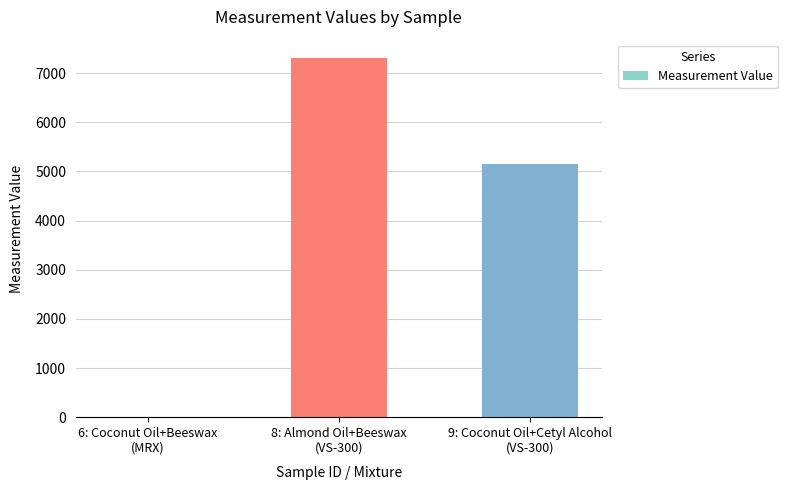

What is the change in value from 6: Coconut Oil+Beeswax
(MRX) to 9: Coconut Oil+Cetyl Alcohol
(VS-300)?

+5158.7